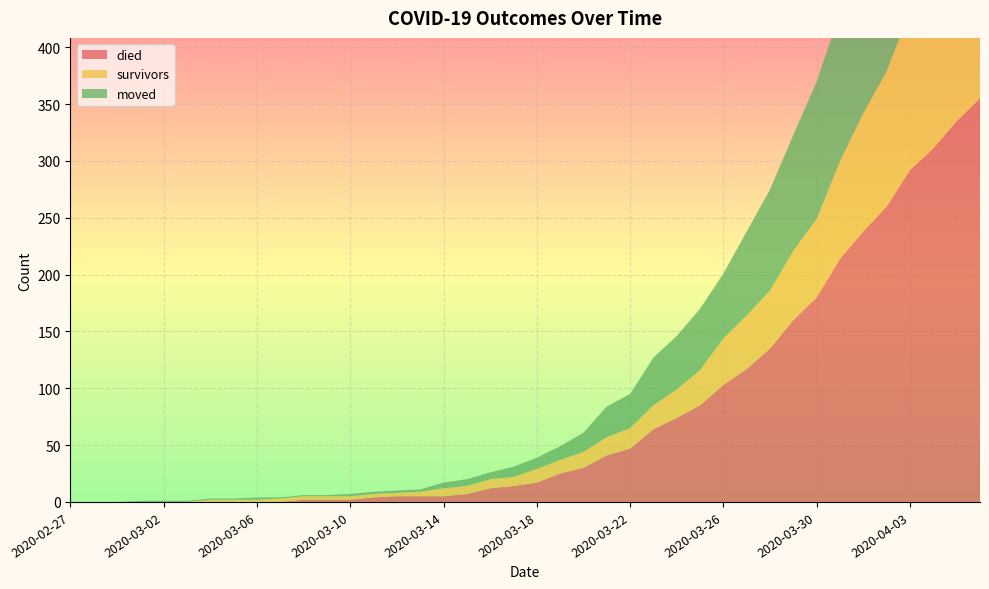

Reading right to left, extract all data points from this chart.

died: 2020-04-06=355	2020-04-05=335	2020-04-04=311	2020-04-03=292	2020-04-02=260	2020-04-01=238	2020-03-31=214	2020-03-30=180	2020-03-29=160	2020-03-28=135	2020-03-27=117	2020-03-26=103	2020-03-25=85	2020-03-24=74	2020-03-23=64	2020-03-22=47	2020-03-21=41	2020-03-20=30	2020-03-19=25	2020-03-18=17	2020-03-17=14	2020-03-16=12	2020-03-15=7	2020-03-14=5	2020-03-13=5	2020-03-12=5	2020-03-11=4	2020-03-10=2	2020-03-09=2	2020-03-08=2	2020-03-07=0	2020-03-06=0	2020-03-05=0	2020-03-04=0	2020-03-03=0	2020-03-02=0	2020-03-01=0	2020-02-29=0	2020-02-28=0	2020-02-27=0
survivors: 2020-04-06=187	2020-04-05=163	2020-04-04=154	2020-04-03=140	2020-04-02=119	2020-04-01=104	2020-03-31=86	2020-03-30=69	2020-03-29=61	2020-03-28=51	2020-03-27=47	2020-03-26=41	2020-03-25=31	2020-03-24=25	2020-03-23=21	2020-03-22=18	2020-03-21=16	2020-03-20=14	2020-03-19=12	2020-03-18=12	2020-03-17=8	2020-03-16=8	2020-03-15=7	2020-03-14=7	2020-03-13=4	2020-03-12=3	2020-03-11=3	2020-03-10=3	2020-03-09=3	2020-03-08=3	2020-03-07=3	2020-03-06=2	2020-03-05=2	2020-03-04=2	2020-03-03=0	2020-03-02=0	2020-03-01=0	2020-02-29=0	2020-02-28=0	2020-02-27=0
moved: 2020-04-06=210	2020-04-05=197	2020-04-04=177	2020-04-03=161	2020-04-02=153	2020-04-01=141	2020-03-31=131	2020-03-30=121	2020-03-29=102	2020-03-28=89	2020-03-27=74	2020-03-26=57	2020-03-25=54	2020-03-24=47	2020-03-23=42	2020-03-22=30	2020-03-21=27	2020-03-20=17	2020-03-19=12	2020-03-18=10	2020-03-17=9	2020-03-16=6	2020-03-15=6	2020-03-14=5	2020-03-13=2	2020-03-12=2	2020-03-11=2	2020-03-10=2	2020-03-09=1	2020-03-08=1	2020-03-07=1	2020-03-06=2	2020-03-05=1	2020-03-04=1	2020-03-03=1	2020-03-02=1	2020-03-01=1	2020-02-29=0	2020-02-28=0	2020-02-27=0